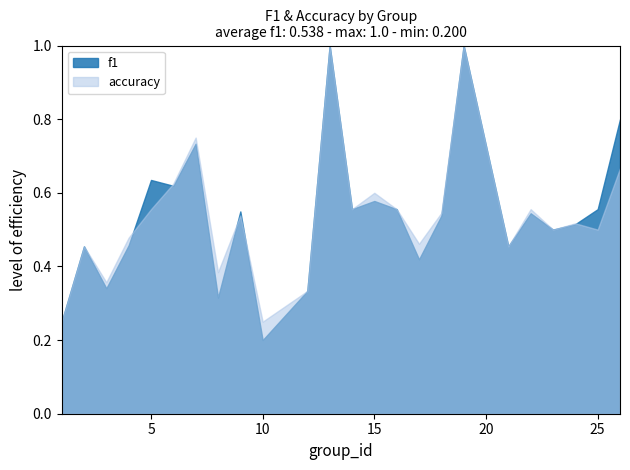

Between which two adjacent categories do accuracy and f1 first intersect?

4 and 5